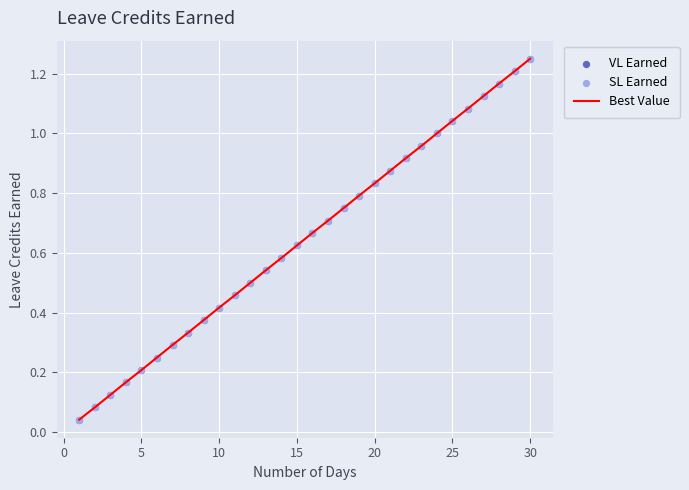

Is this an area chart (filled region under the line)?

No